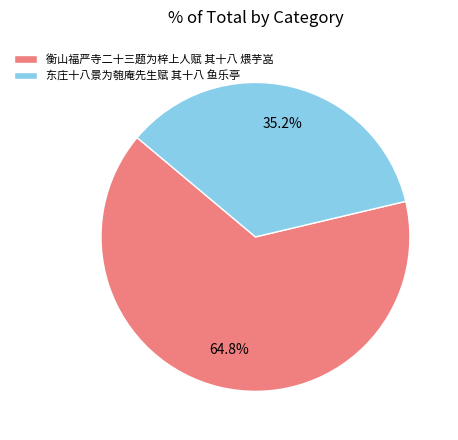

What is the majority slice?

衡山福严寺二十三题为梓上人赋 其十八 煨芋嵓